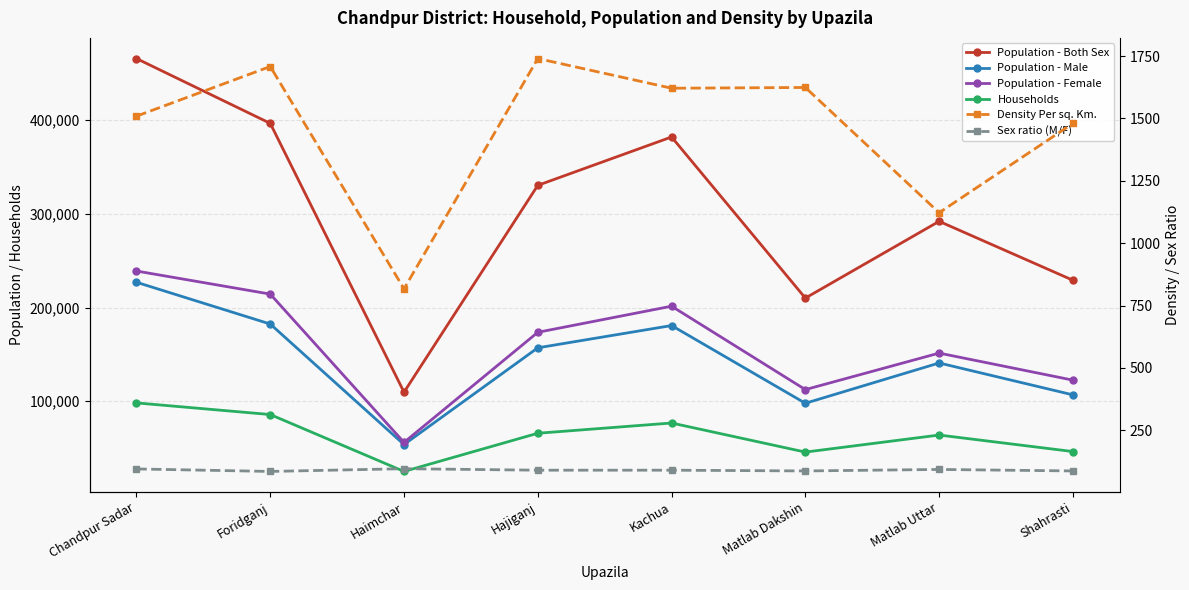

What is the label of the 6th point from the right?

Haimchar